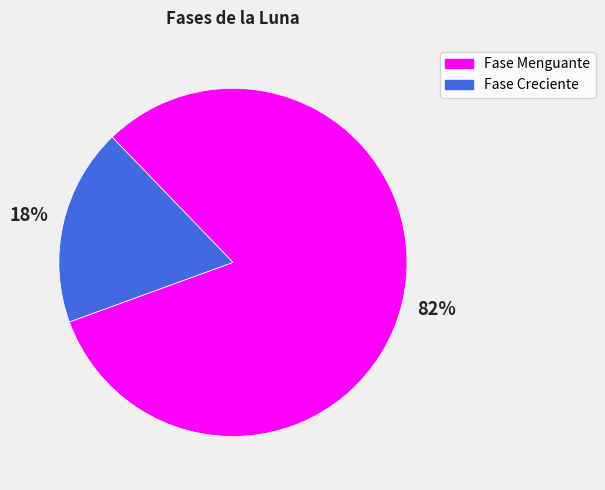

Does any single category account for the majority?

Yes